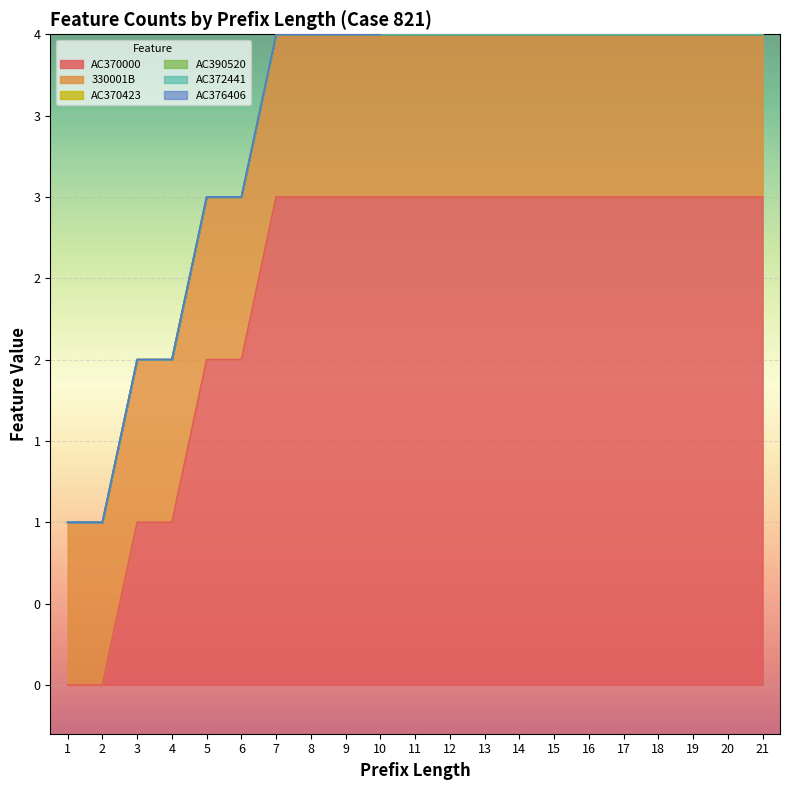

Rank the series by their maximum value, from highest to lowest.

AC370000, 330001B, AC376406, AC370423, AC390520, AC372441